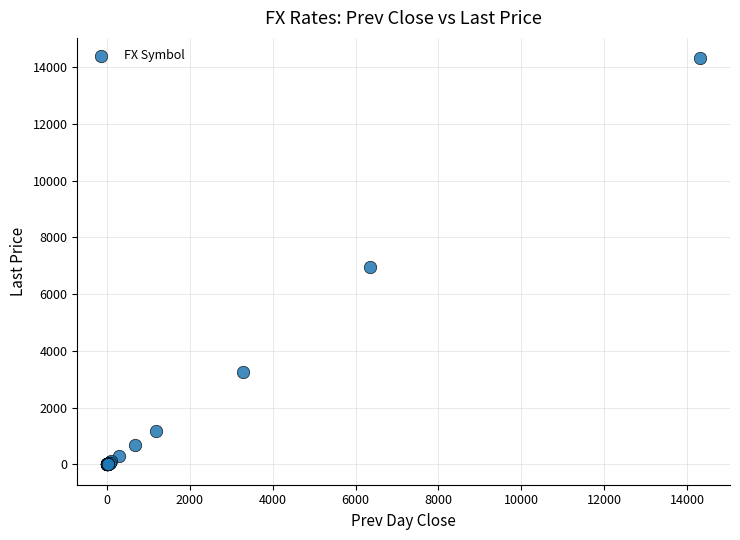

What Y value in the scatter plot is closest to 7160?

6967.2